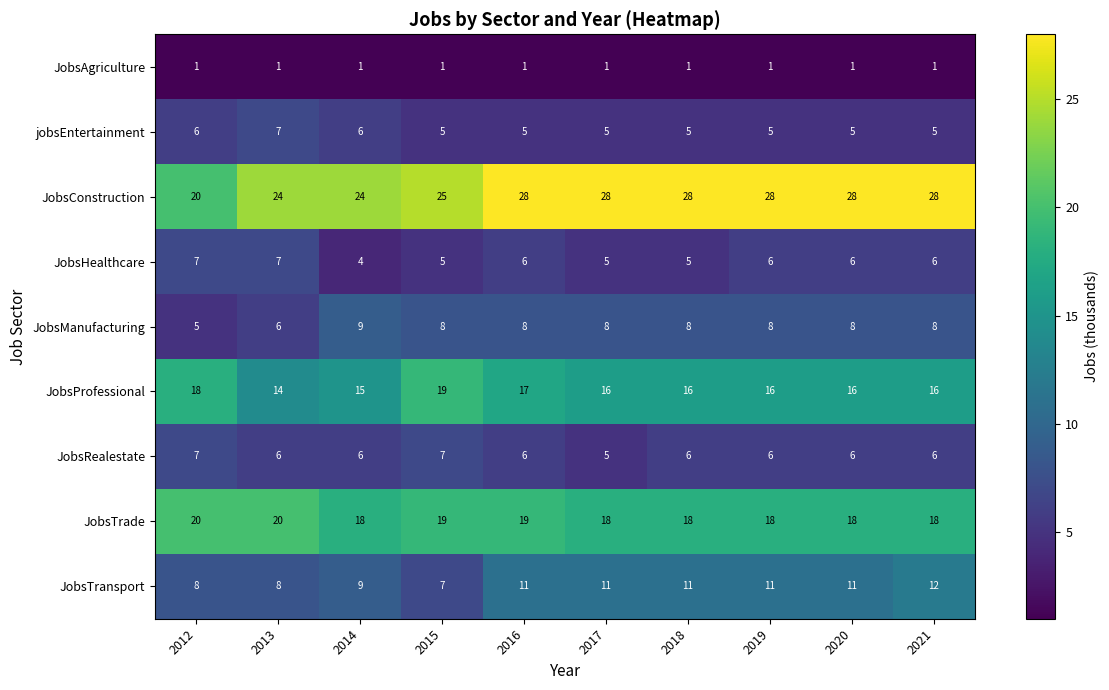

Which series changed the most between 2012 and 2021?

JobsConstruction